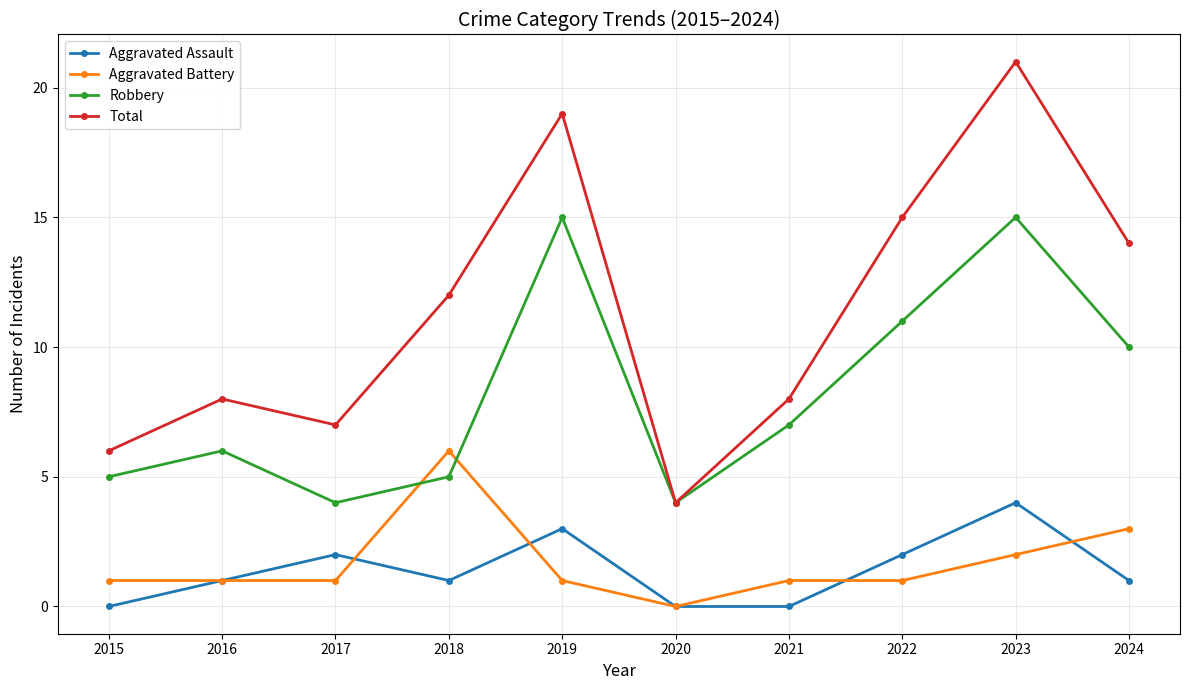

After their last crossing, which series has the higher values: Aggravated Battery or Aggravated Assault?

Aggravated Battery